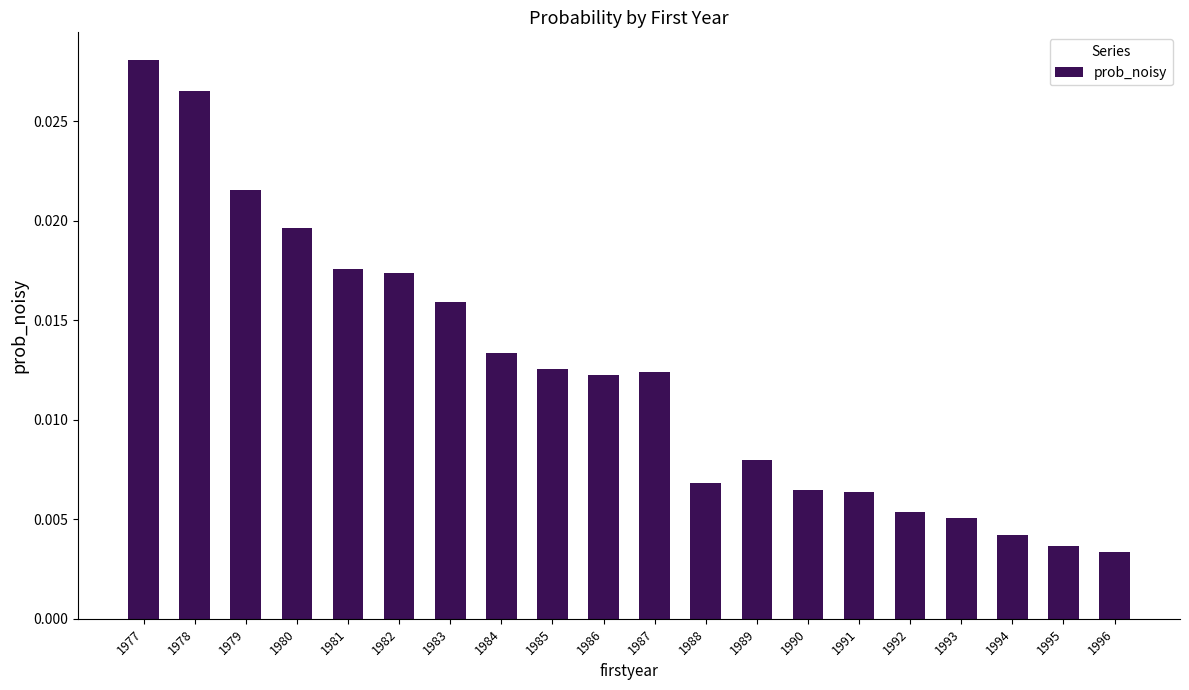

Which has a higher value, 1994 or 1985?

1985